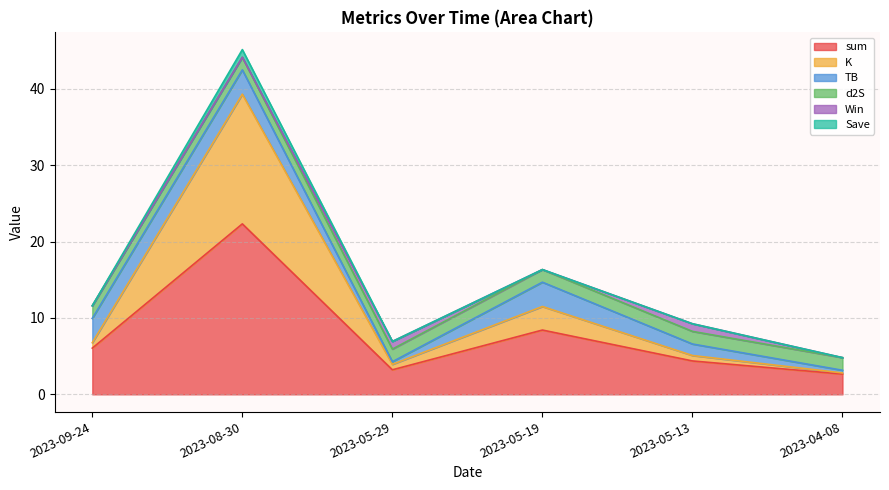

Where does the sum series first go above 6?

2023-09-24